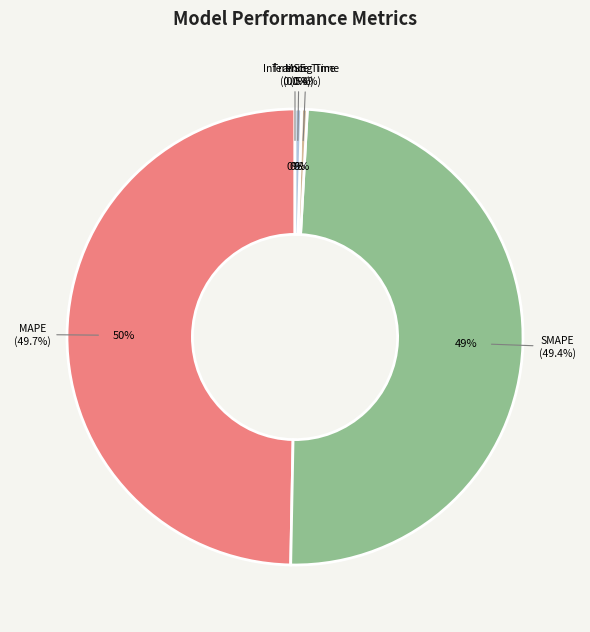

Rank the categories by value from lowest to highest.

MSE, Training Time, Inference Time, SMAPE, MAPE